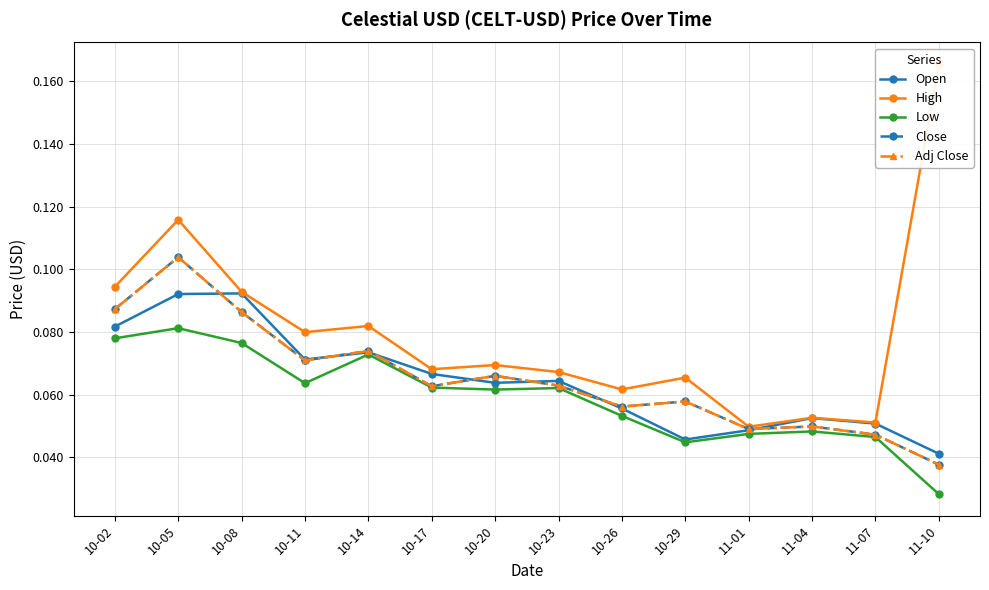

What position from the left is 10-17?

6